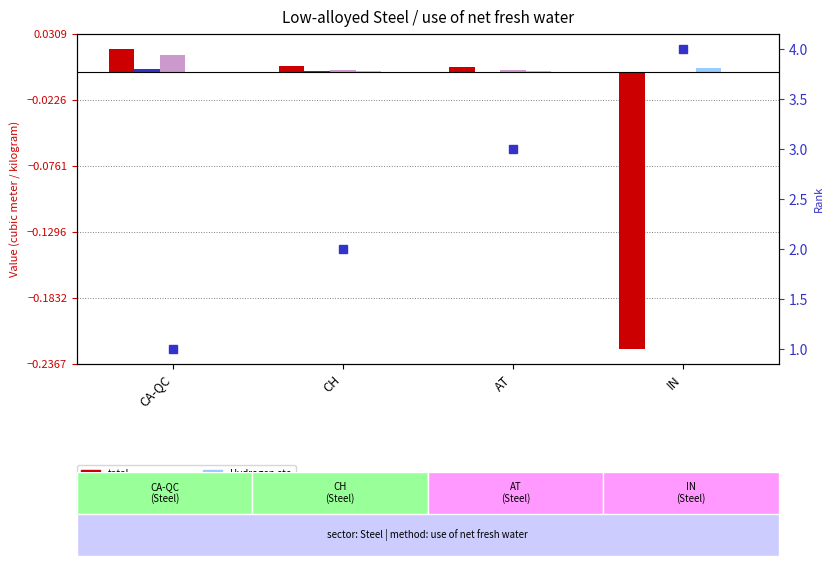

What is the difference between the highest and lowest values at AT?

3.0